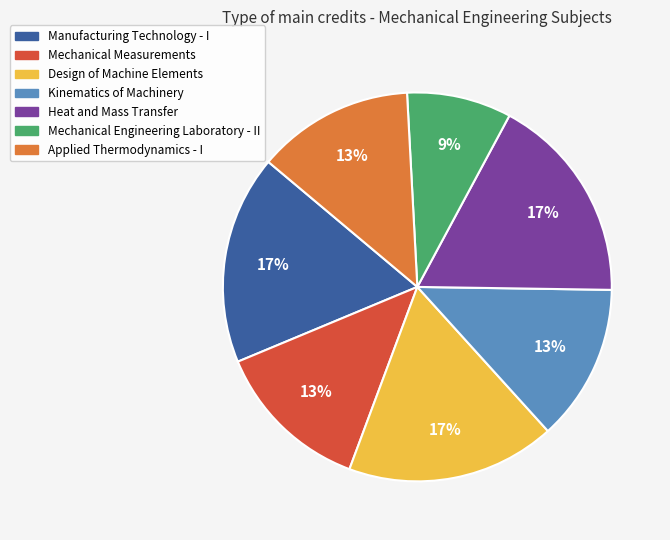

The Applied Thermodynamics - I slice represents 1% of the pie. True or false?

False